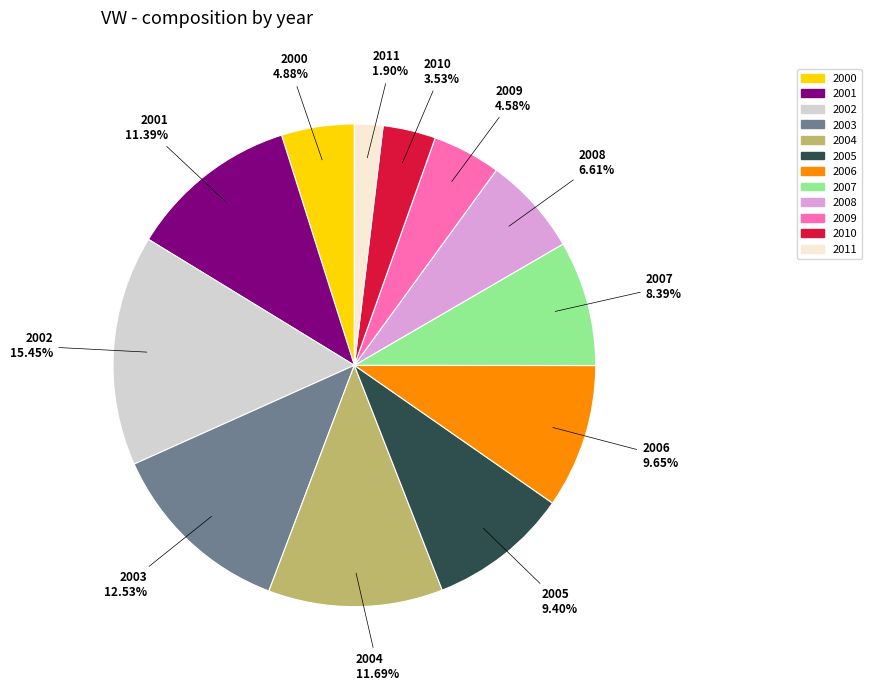

How many slices are in this pie chart?

12